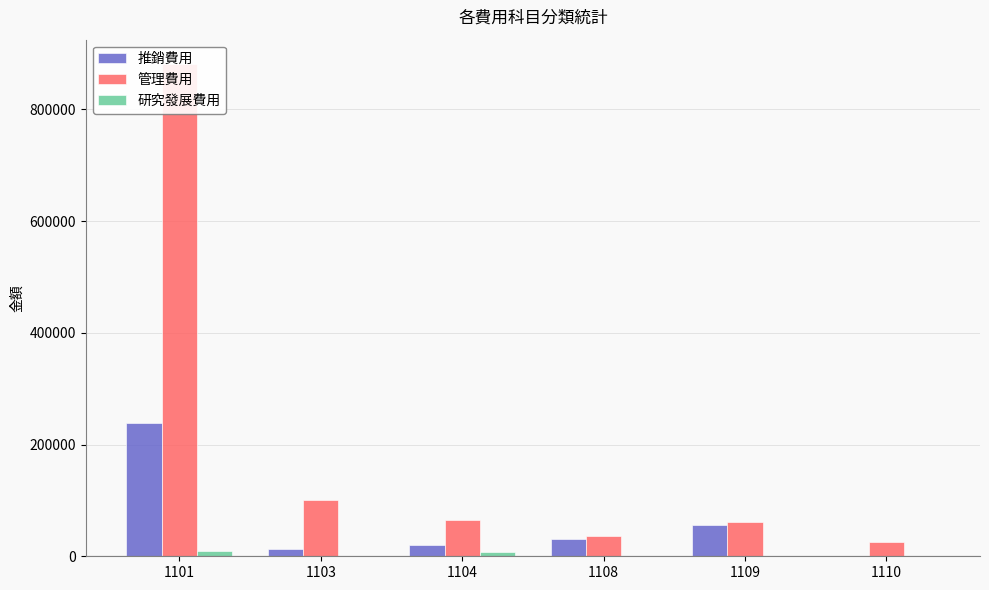

Reading left to right, extract all data points from this chart.

推銷費用: 1101=238759	1103=12267	1104=20606	1108=31355	1109=56382	1110=1351
管理費用: 1101=880729	1103=100514	1104=65127	1108=35730	1109=61162	1110=24935
研究發展費用: 1101=10163	1103=0	1104=8531	1108=0	1109=0	1110=0